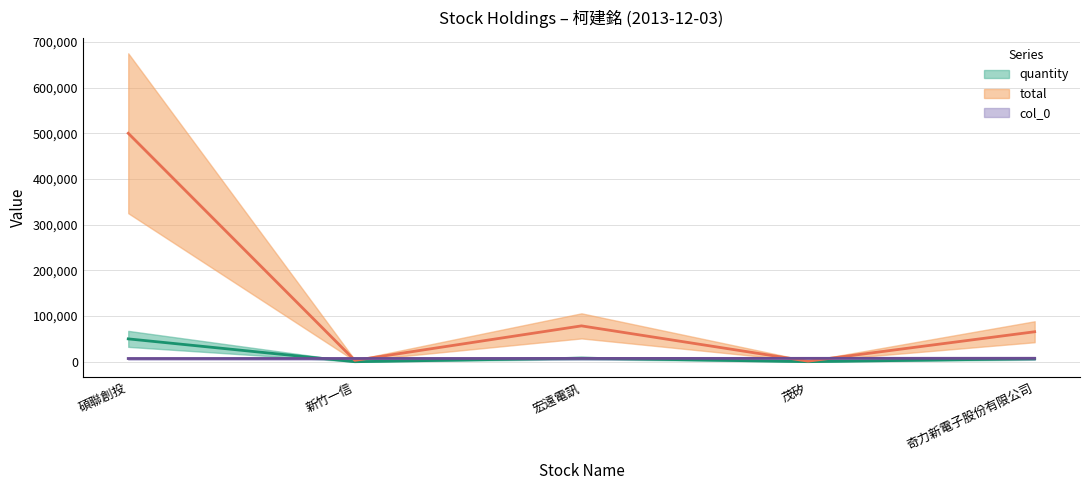

What is the label of the 4th point from the left?

茂矽